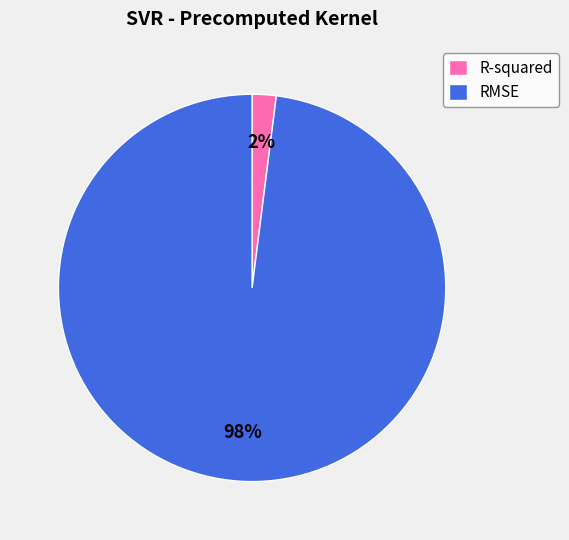

How many slices are in this pie chart?

2